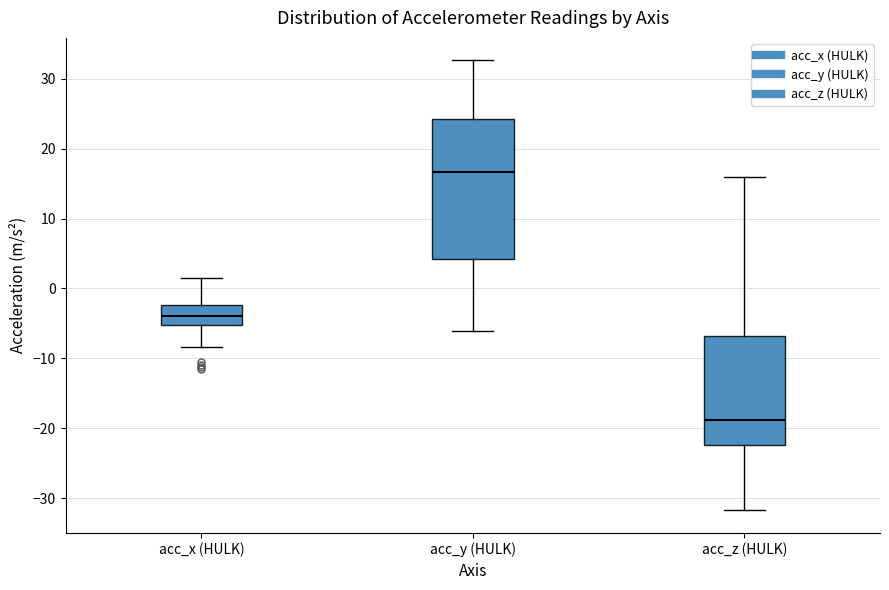

Reading left to right, read every box against the y-axis: the position of its median line, the range the box covers, and the ends of its whiskers. The values are not printed on the chart, so give them approximately, as read against the axis.

acc_x (HULK): median -4, box -5 to -2, whiskers -8 to 2
acc_y (HULK): median 17, box 4 to 24, whiskers -6 to 33
acc_z (HULK): median -19, box -22 to -7, whiskers -32 to 16